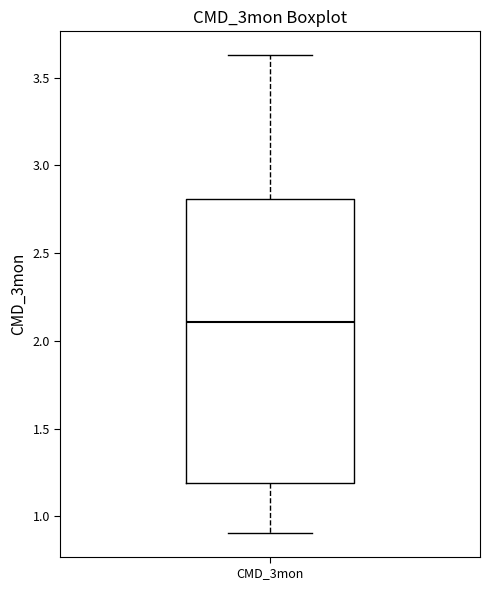

Read this box plot against the y-axis: the position of the median line, the range covered by the box, and the ends of both whiskers. The values are not printed on the chart, so give them approximately, as read against the axis.

median 2.10, box 1.20 to 2.80, whiskers 0.90 to 3.65